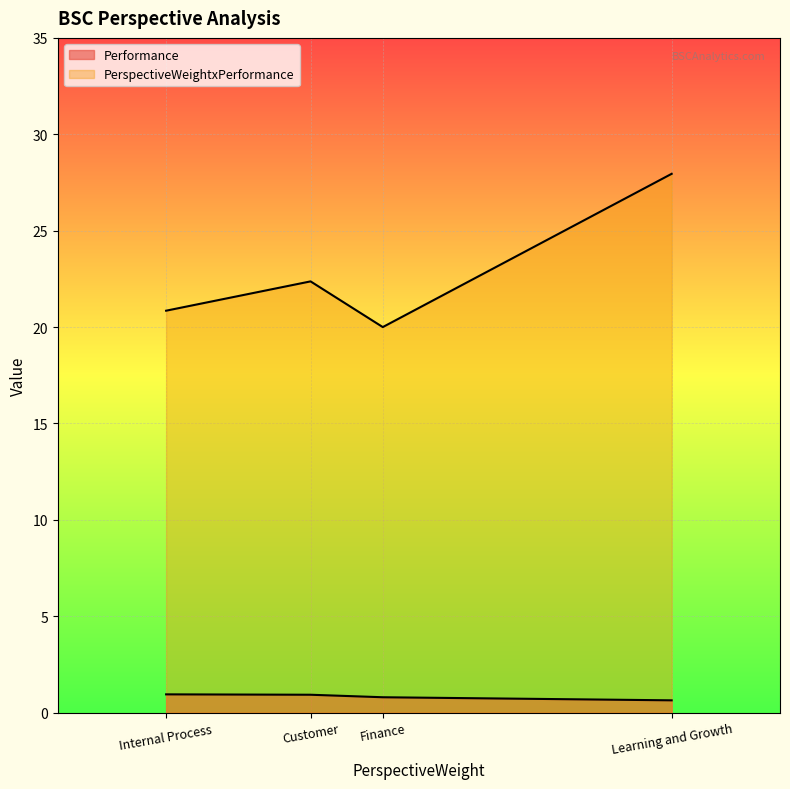

What is the maximum value shown in the chart?

27.9